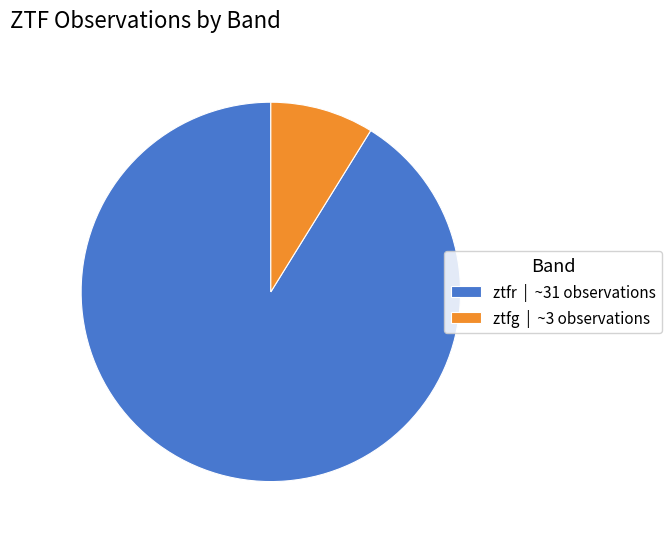

What is the smallest slice in the pie chart?

ztfg